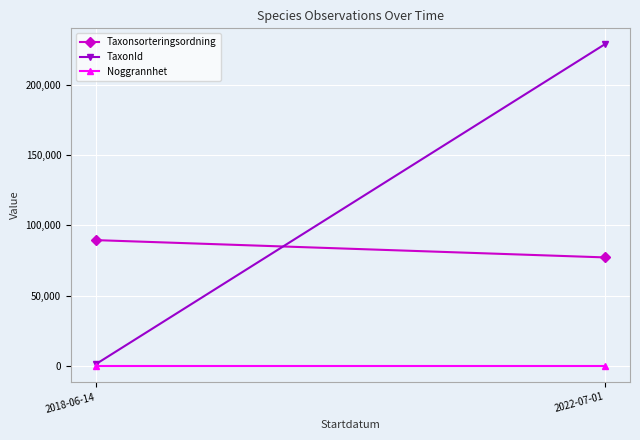

Is it true that Taxonsorteringsordning equals 119182 at 2022-07-01?

False